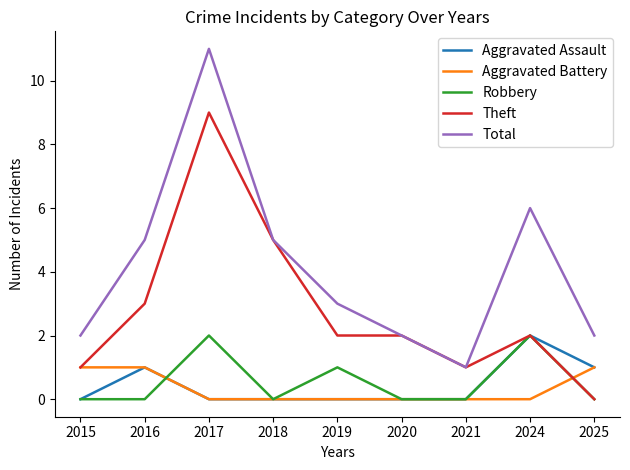

What are all the series names shown in the legend?

Aggravated Assault, Aggravated Battery, Robbery, Theft, Total